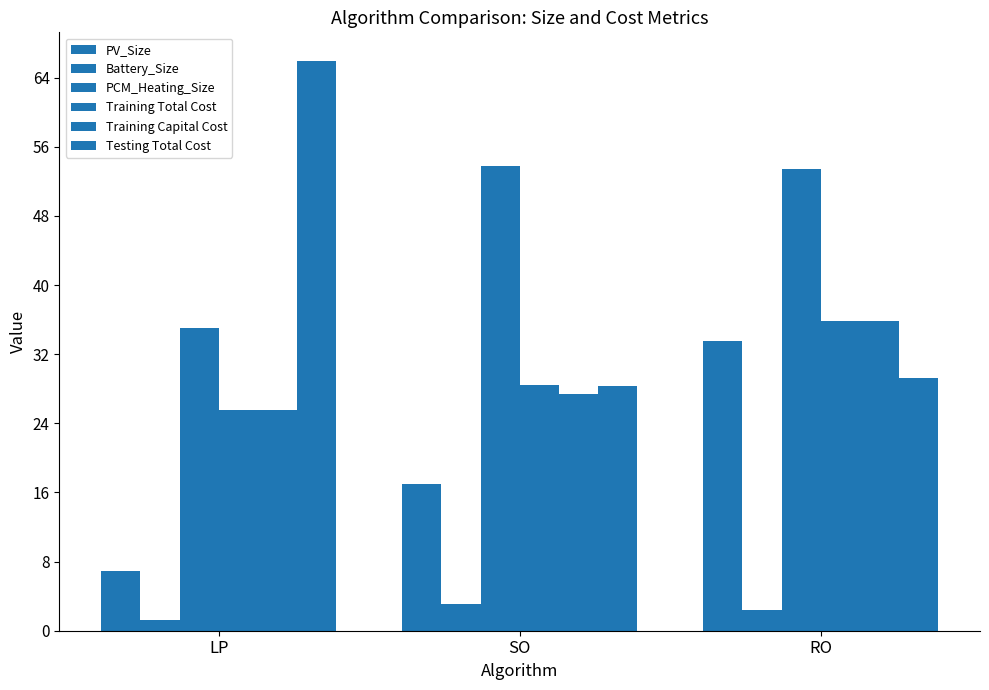

List the labels in order of PV_Size value, largest first.

RO, SO, LP